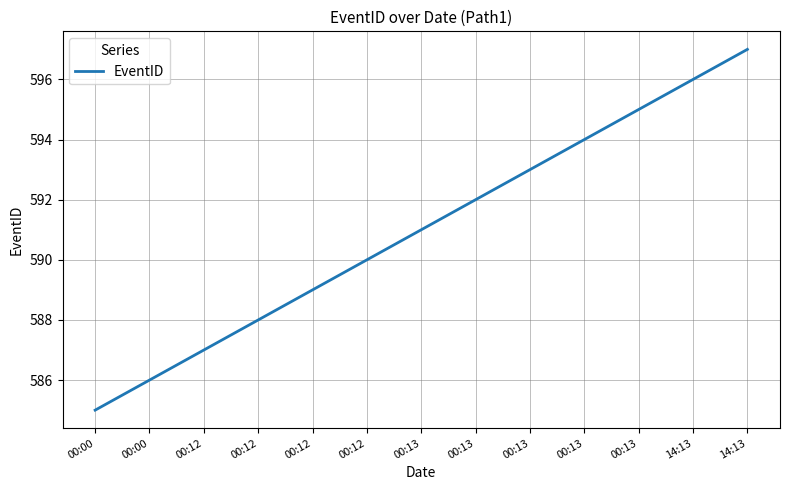

The chart shows a value of 592 at 00:13. True or false?

True